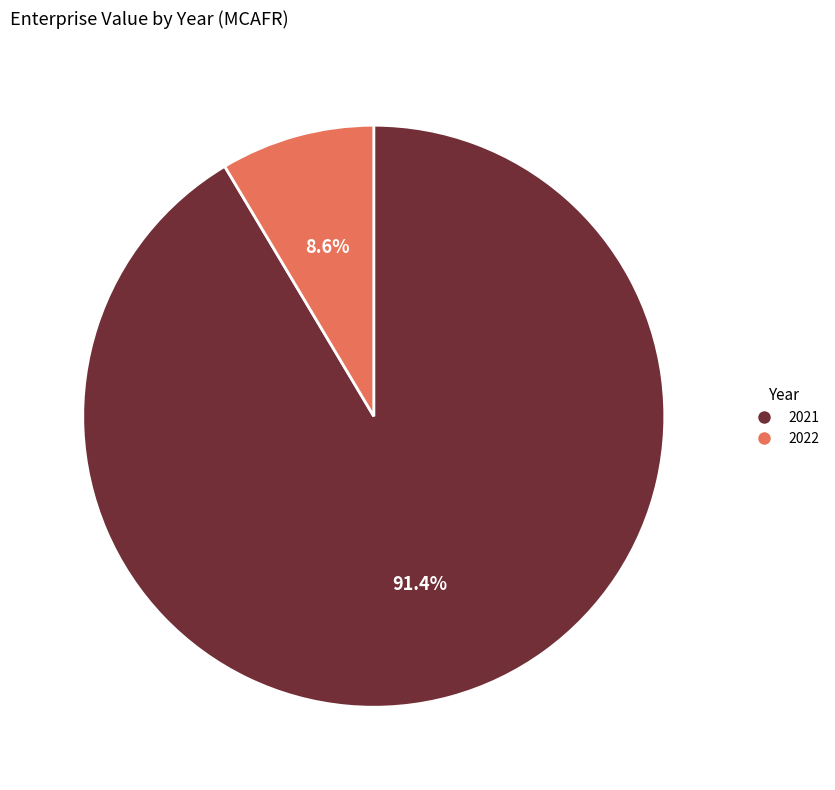

What percentage is the 2021 slice, to the nearest percent?

91%